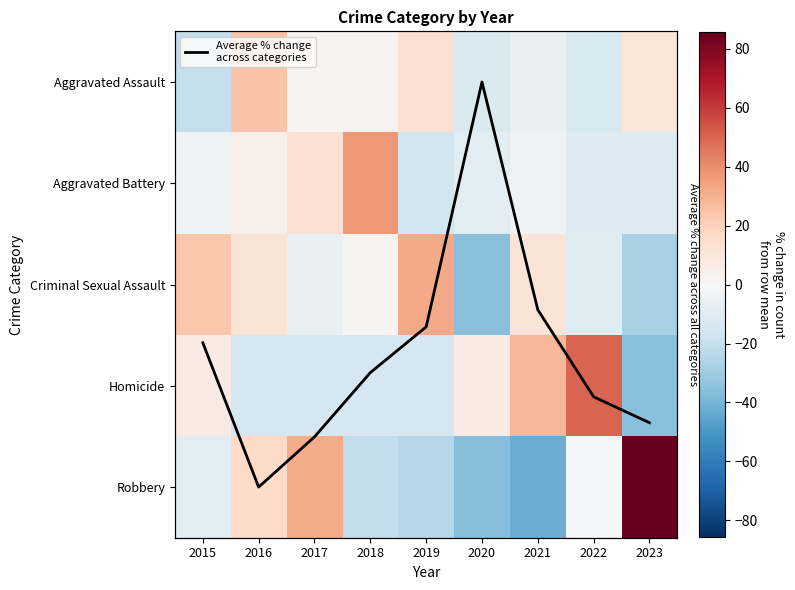

What value does the Robbery series have at 2021?

-42.4